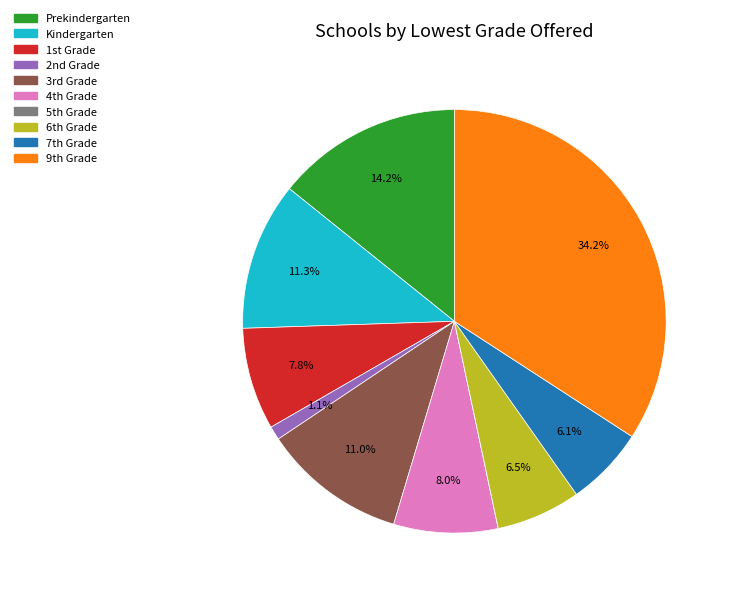

Does any single category account for the majority?

No